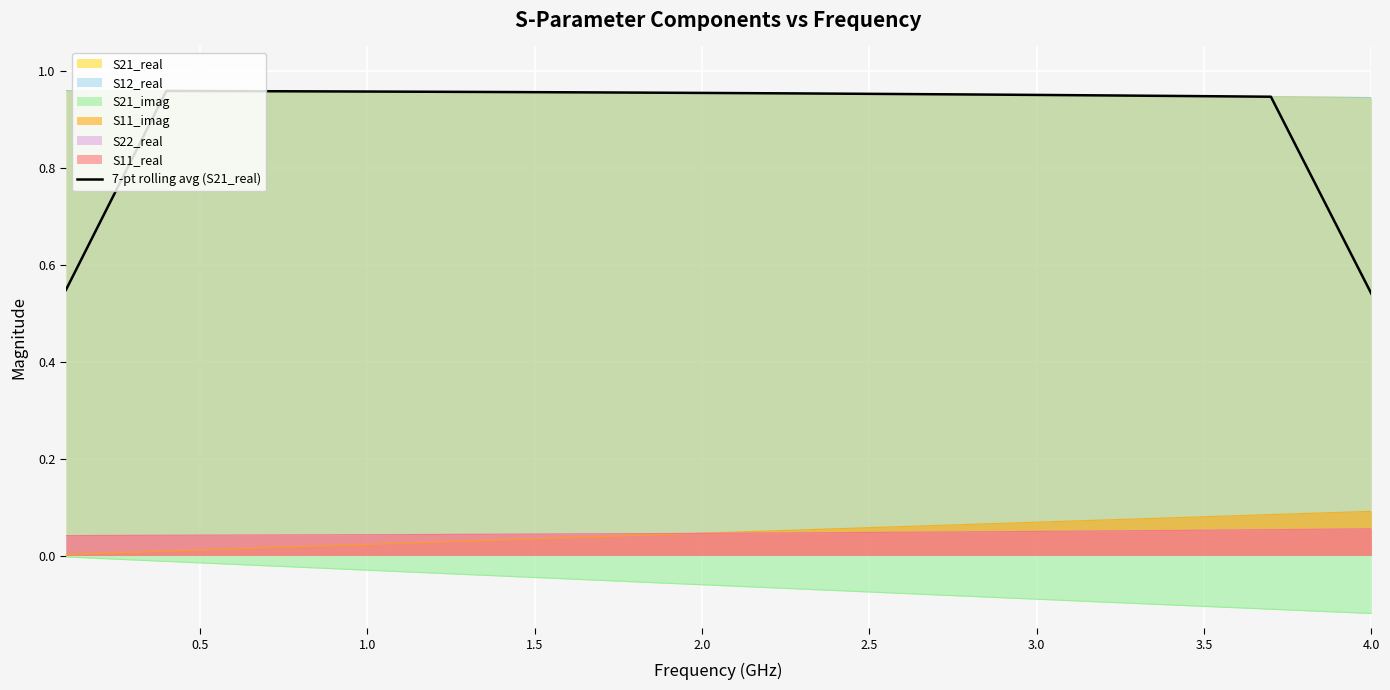

What is the difference between the second highest and minimum values?

0.4